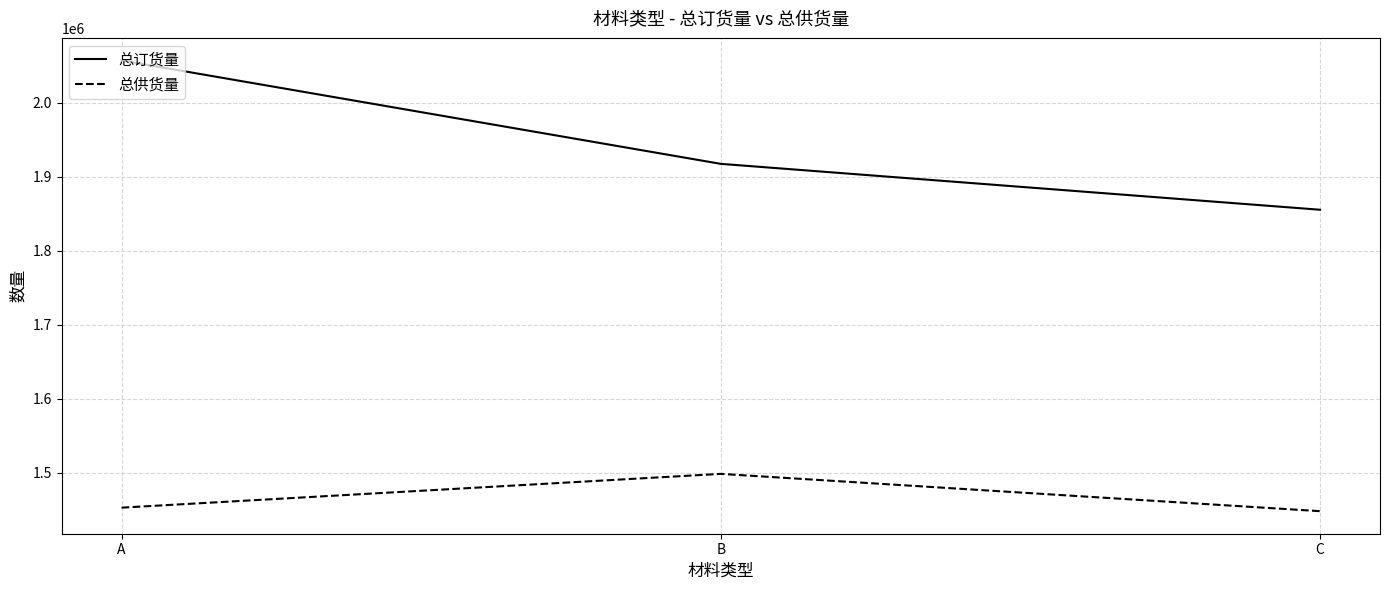

Reading left to right, extract all data points from this chart.

总订货量: 2056903	1917241	1855279
总供货量: 1453057	1498662	1448287